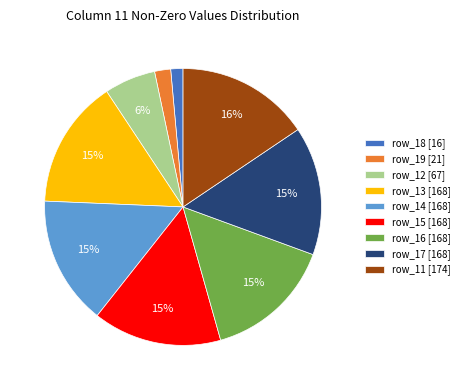

Approximately how many times larger is the value at row_15 [168] compared to row_13 [168]?

1.0